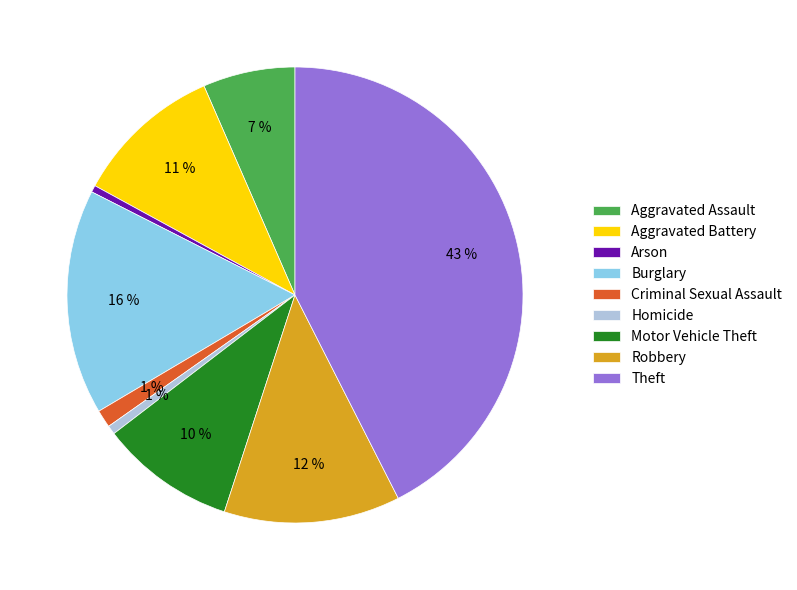

How many segments does this pie chart have?

9